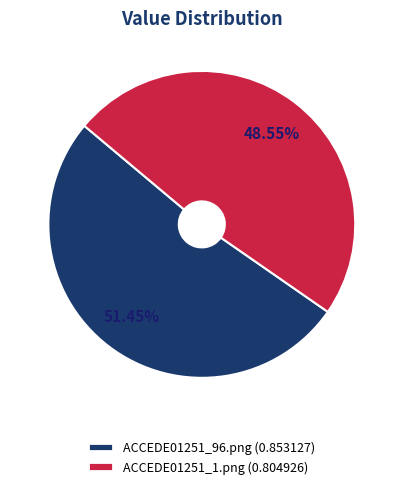

Do ACCEDE01251_96.png (0.853127) and ACCEDE01251_1.png (0.804926) together represent more than half of the pie?

Yes